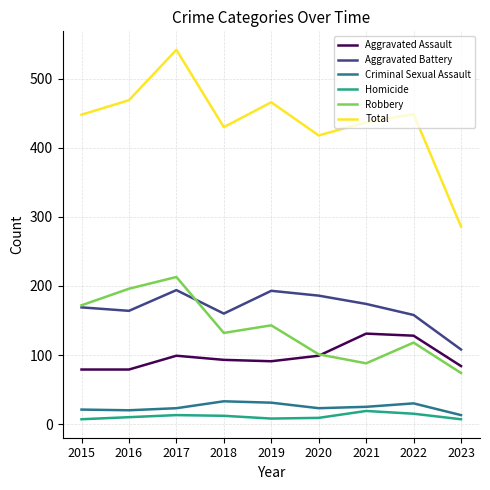

True or false: Aggravated Battery and Aggravated Assault intersect in this chart.

False